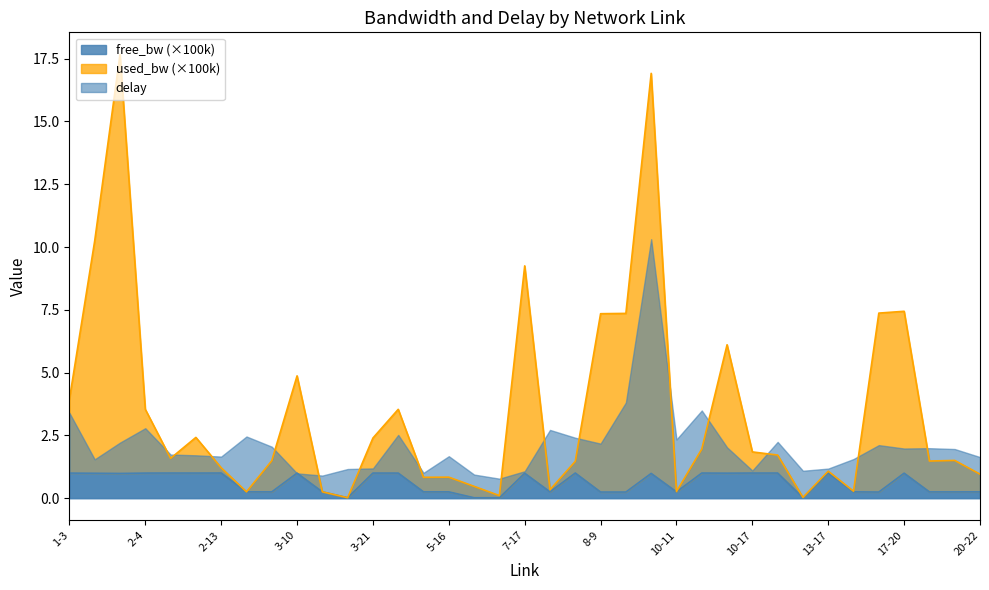

What is the sum of all used_bw values?

130.3